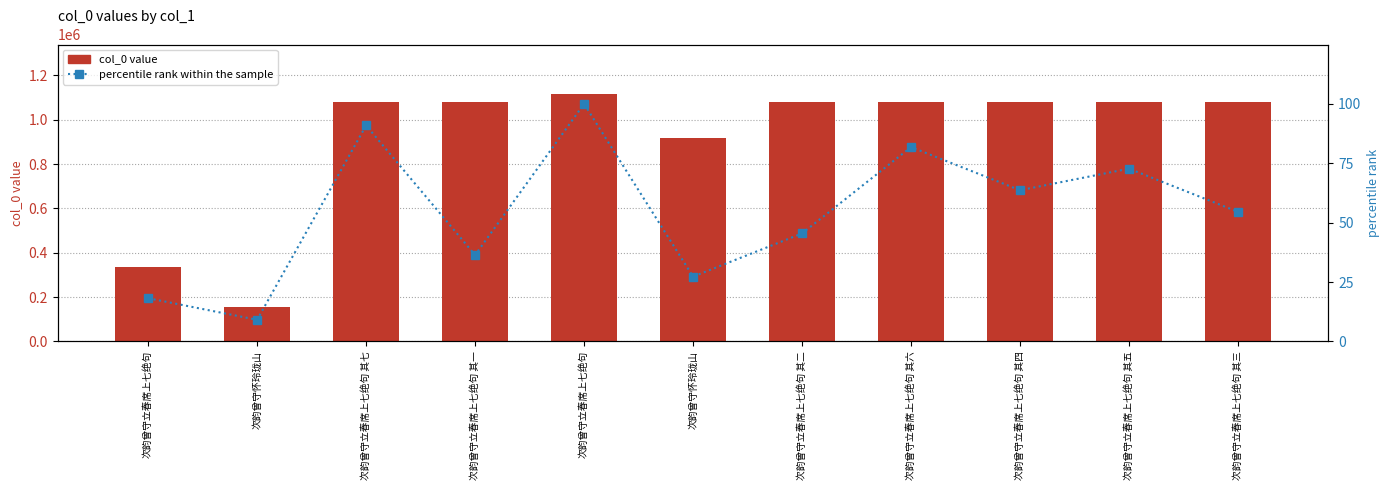

At how many categories does at least one series exceed 909297?

9